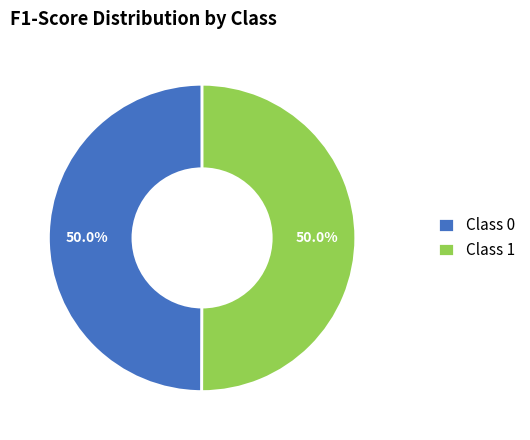

What is the total percentage of Class 0 and Class 1?

100.0%